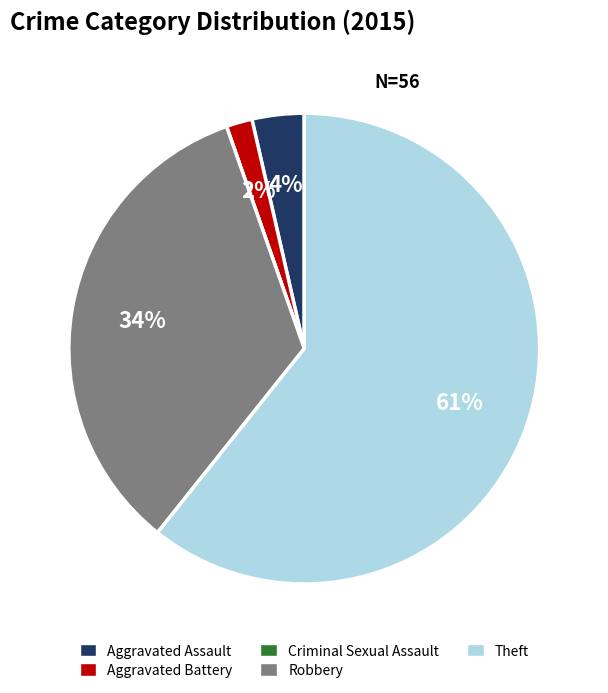

To the nearest percent, what is the average slice percentage?

20%